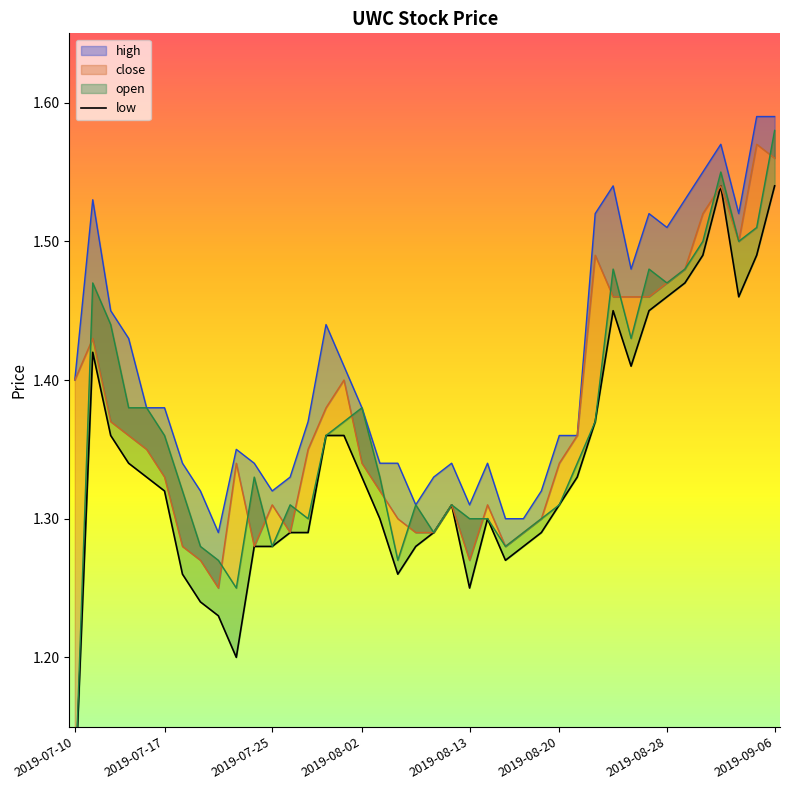

Count the values in the range 1 to 2.

40